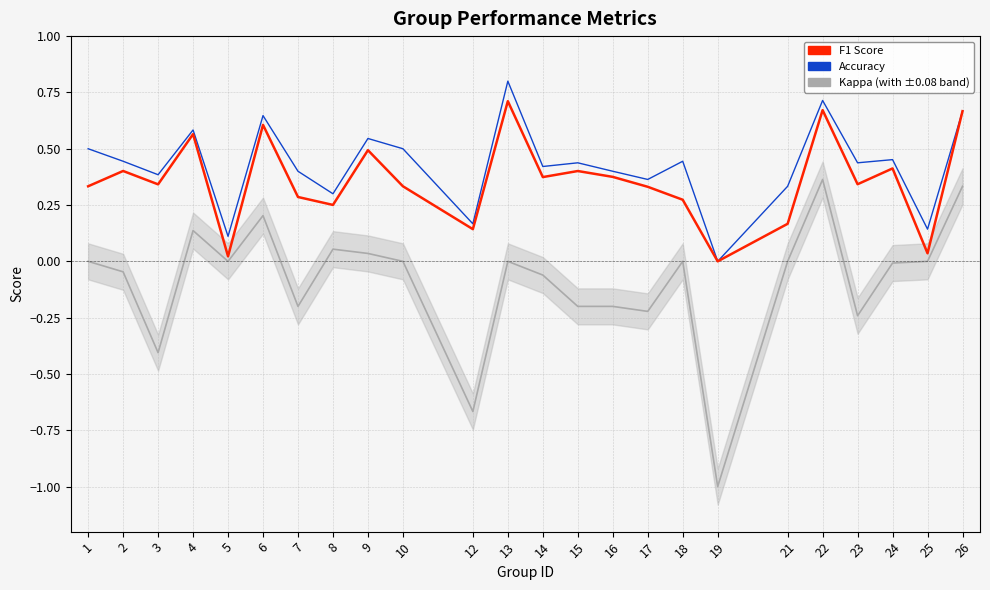

Reading left to right, transcribe all the data shown in this chart.

kappa: 1=0.0	2=-0.0	3=-0.4	4=0.1	5=0.0	6=0.2	7=-0.2	8=0.1	9=0.0	10=0.0	12=-0.7	13=0.0	14=-0.1	15=-0.2	16=-0.2	17=-0.2	18=0.0	19=-1.0	21=0.0	22=0.4	23=-0.2	24=-0.0	25=0.0	26=0.3
accuracy: 1=0.5	2=0.4	3=0.4	4=0.6	5=0.1	6=0.6	7=0.4	8=0.3	9=0.5	10=0.5	12=0.2	13=0.8	14=0.4	15=0.4	16=0.4	17=0.4	18=0.4	19=0.0	21=0.3	22=0.7	23=0.4	24=0.5	25=0.1	26=0.7
f1: 1=0.3	2=0.4	3=0.3	4=0.6	5=0.0	6=0.6	7=0.3	8=0.3	9=0.5	10=0.3	12=0.1	13=0.7	14=0.4	15=0.4	16=0.4	17=0.3	18=0.3	19=0.0	21=0.2	22=0.7	23=0.3	24=0.4	25=0.0	26=0.7